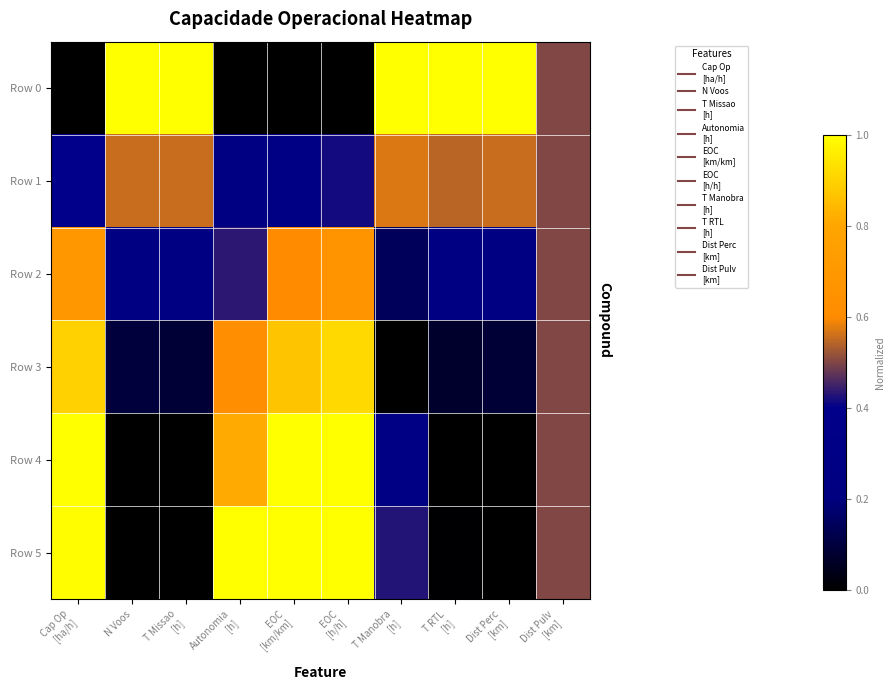

Between Dist Perc
[km] and Dist Pulv
[km], which is larger?

Dist Perc
[km]